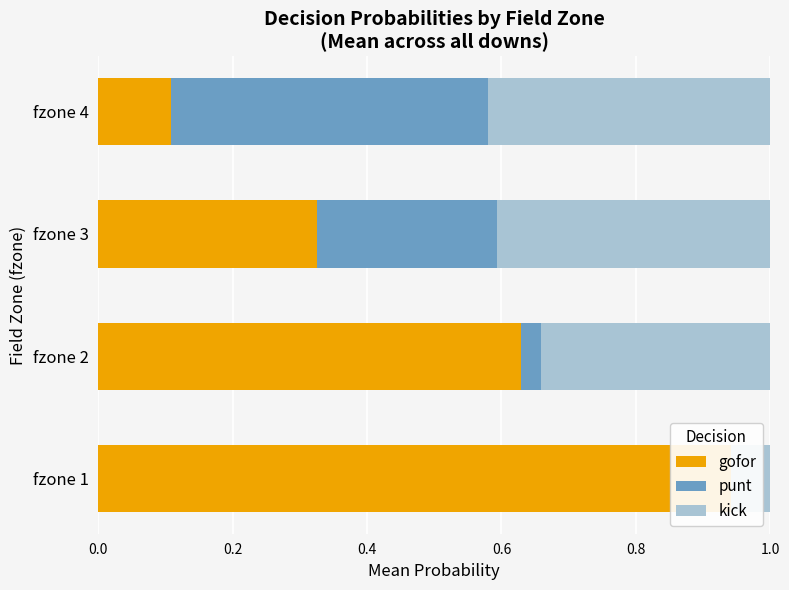

What is the sum of all gofor values?

2.0